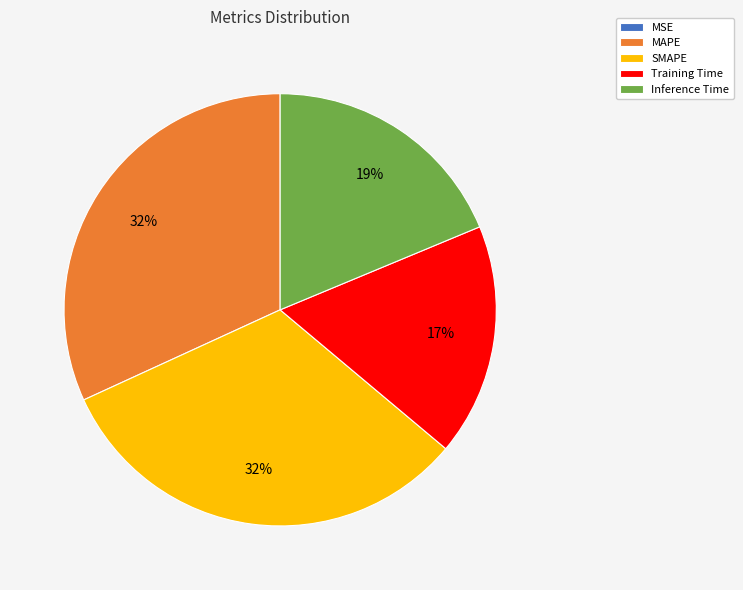

Which has a higher value, MAPE or Inference Time?

MAPE